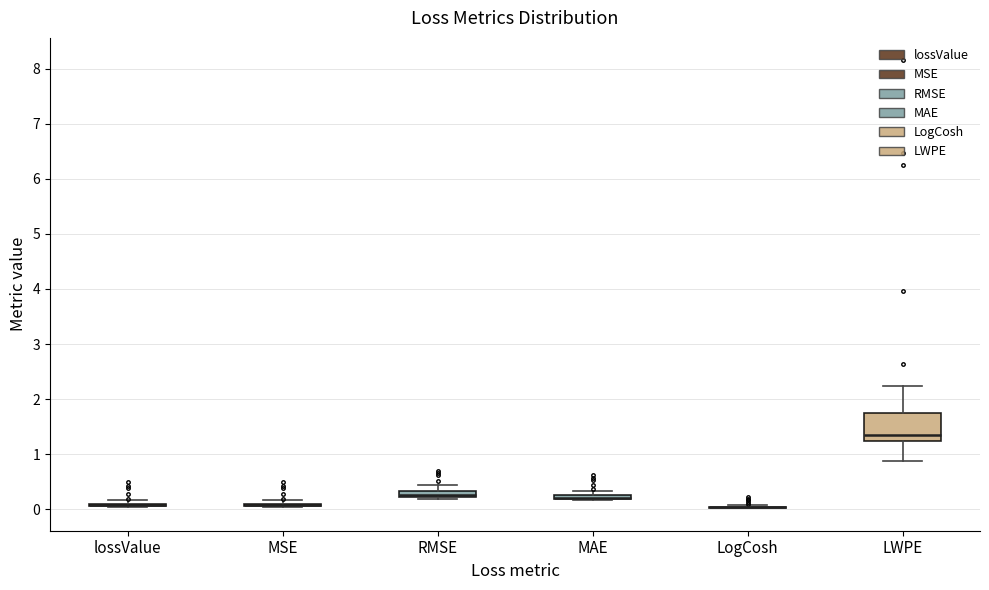

Comparing the boxes themselves (not the whiskers), which one is the tallest?

LWPE